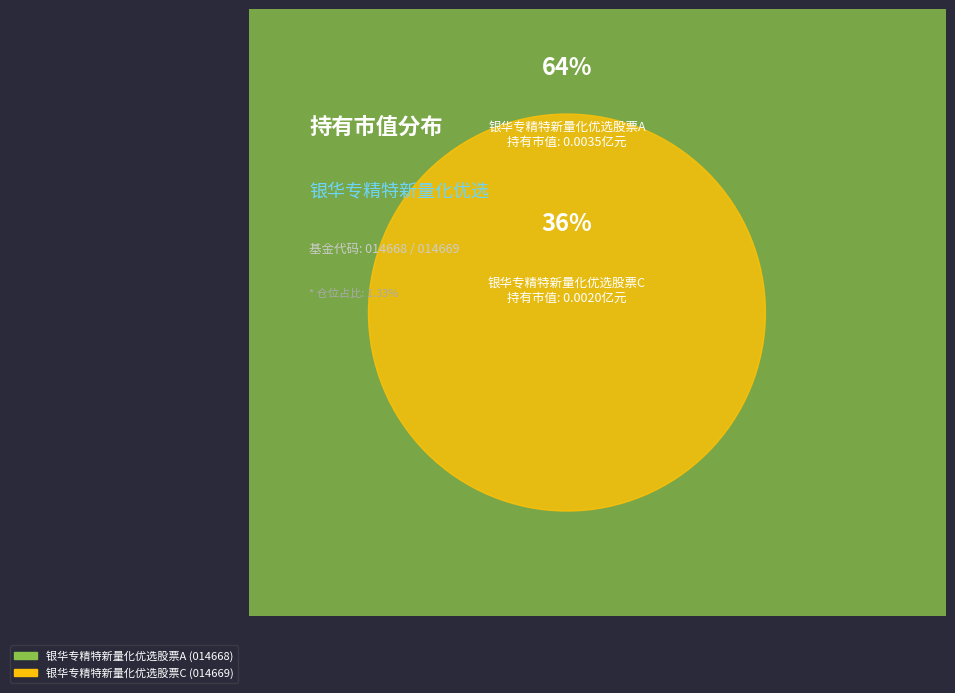

Rank the categories by value from highest to lowest.

银华专精特新量化优选股票A, 银华专精特新量化优选股票C